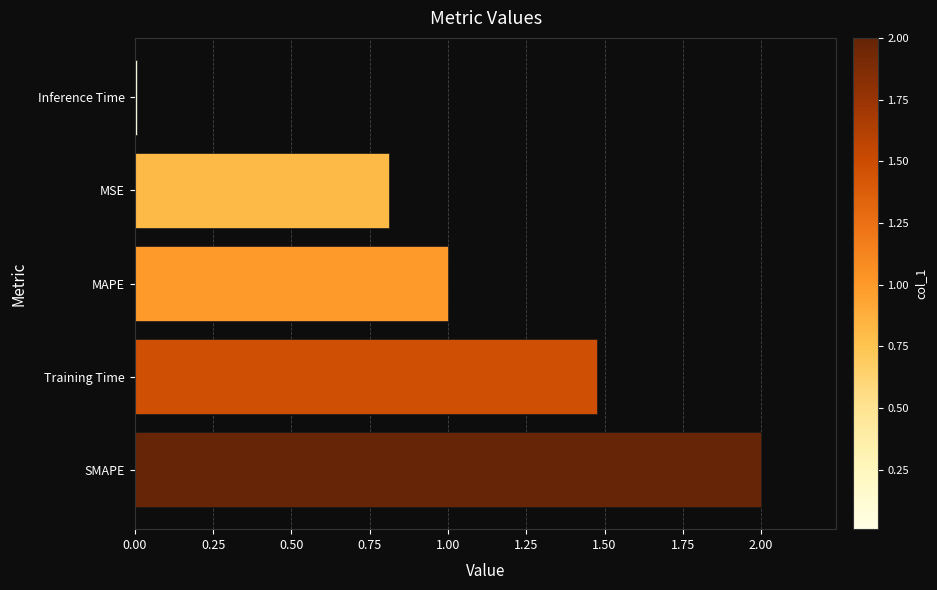

Are the bars horizontal?

Yes